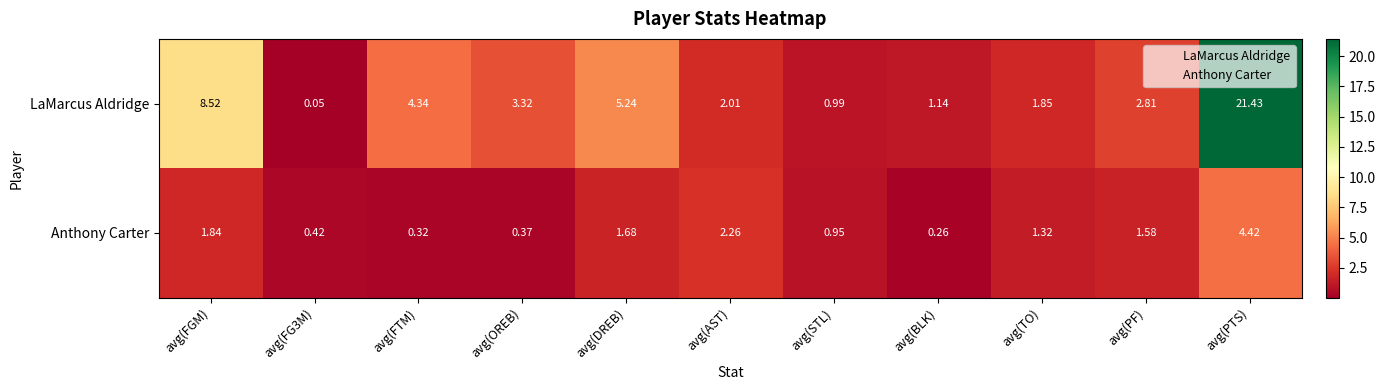

Which series has the largest total across all categories?

LaMarcus Aldridge